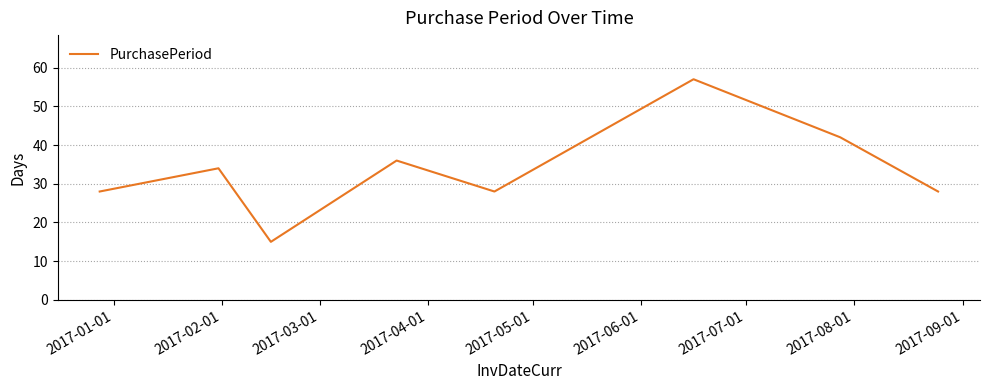

What is the sum of all values?

268